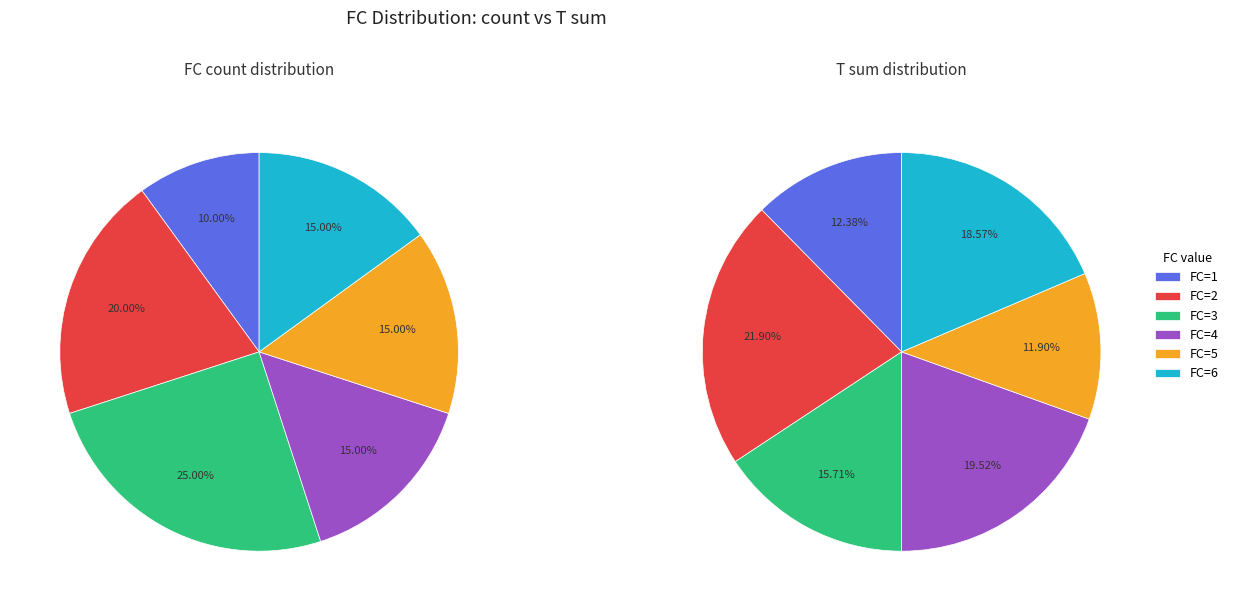

Is it true that 3 is 21% of the pie?

False